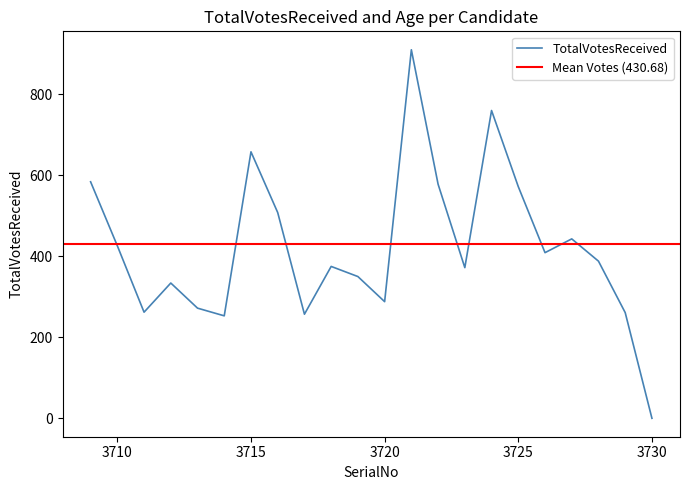

The chart shows a value of 71 at 3712. True or false?

False